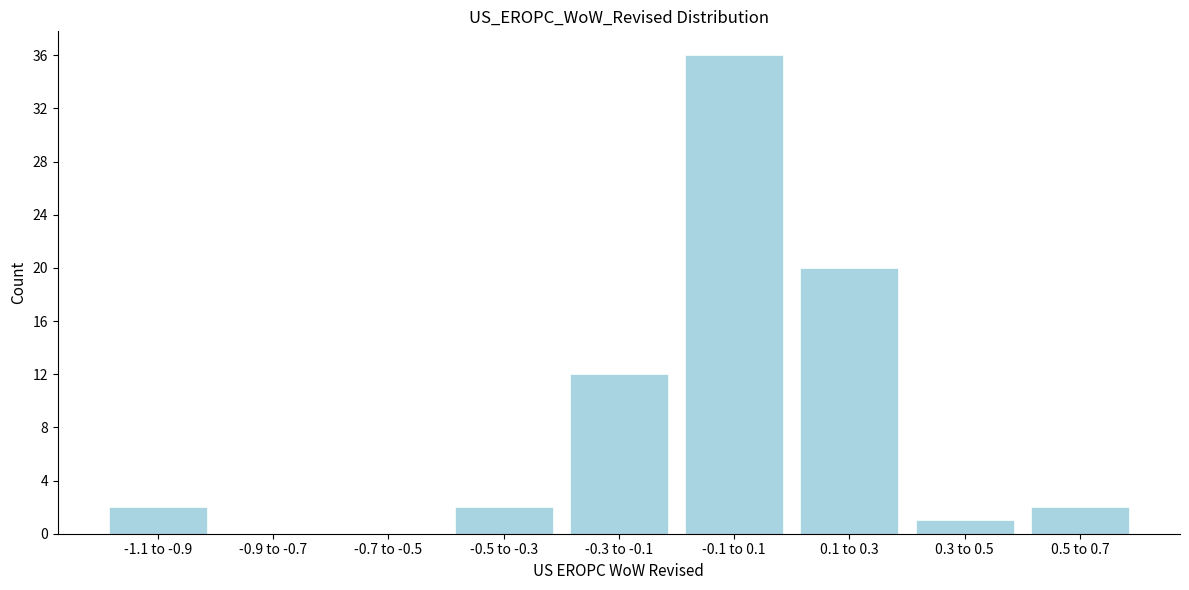

Reading left to right, what are all the values shown in this chart?

-1.1 to -0.9=2	-0.9 to -0.7=0	-0.7 to -0.5=0	-0.5 to -0.3=2	-0.3 to -0.1=12	-0.1 to 0.1=36	0.1 to 0.3=20	0.3 to 0.5=1	0.5 to 0.7=2